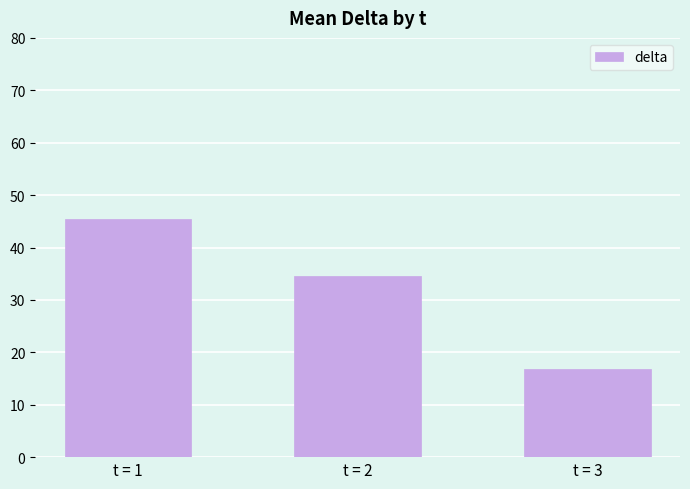

What is the sum of the values at t = 1 and t = 3?

62.3